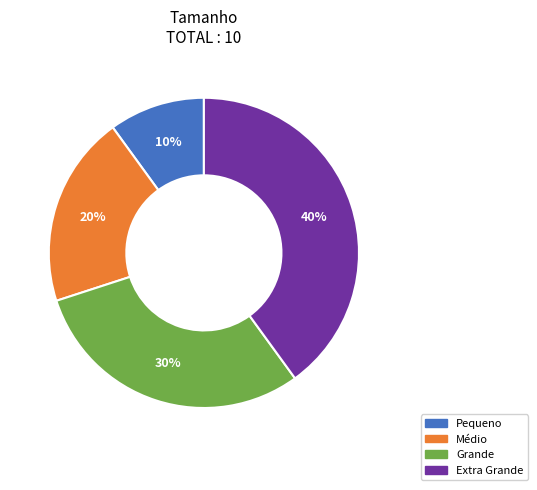

To the nearest percent, what is the combined percentage of Pequeno and Extra Grande?

50%